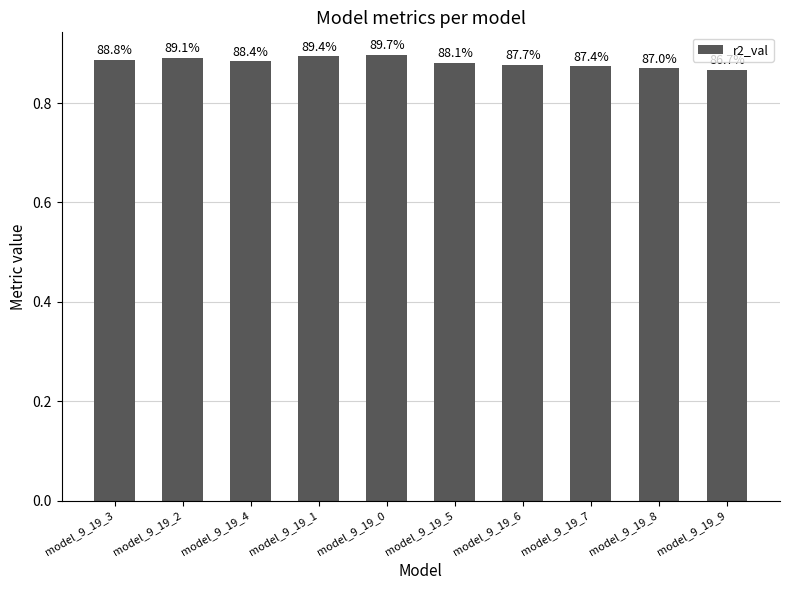

Reading left to right, list all the values displayed in this chart.

model_9_19_3=0.9	model_9_19_2=0.9	model_9_19_4=0.9	model_9_19_1=0.9	model_9_19_0=0.9	model_9_19_5=0.9	model_9_19_6=0.9	model_9_19_7=0.9	model_9_19_8=0.9	model_9_19_9=0.9